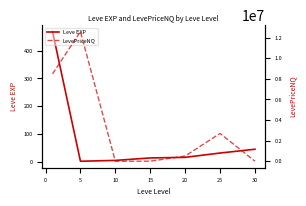

Which series has the largest range (max minus min)?

LevePriceNQ